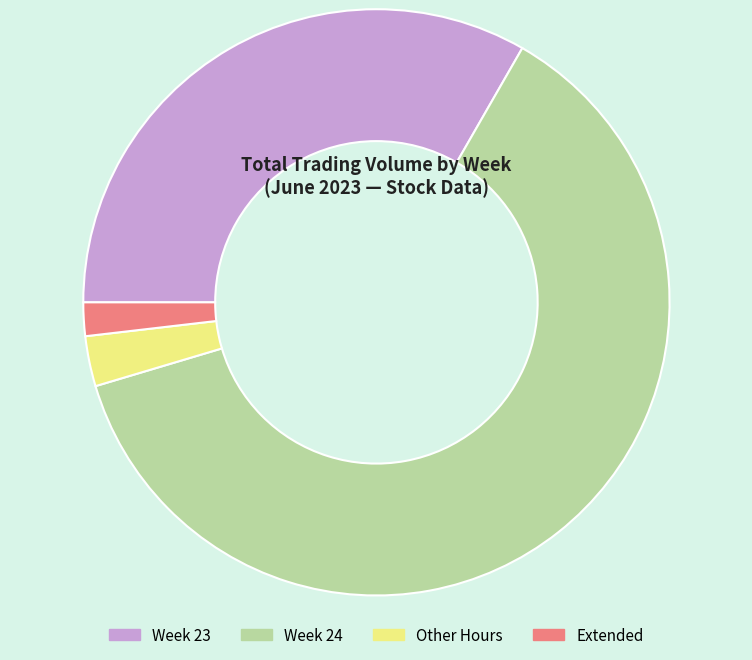

Do Week 23 and Week 24 together represent more than half of the pie?

Yes